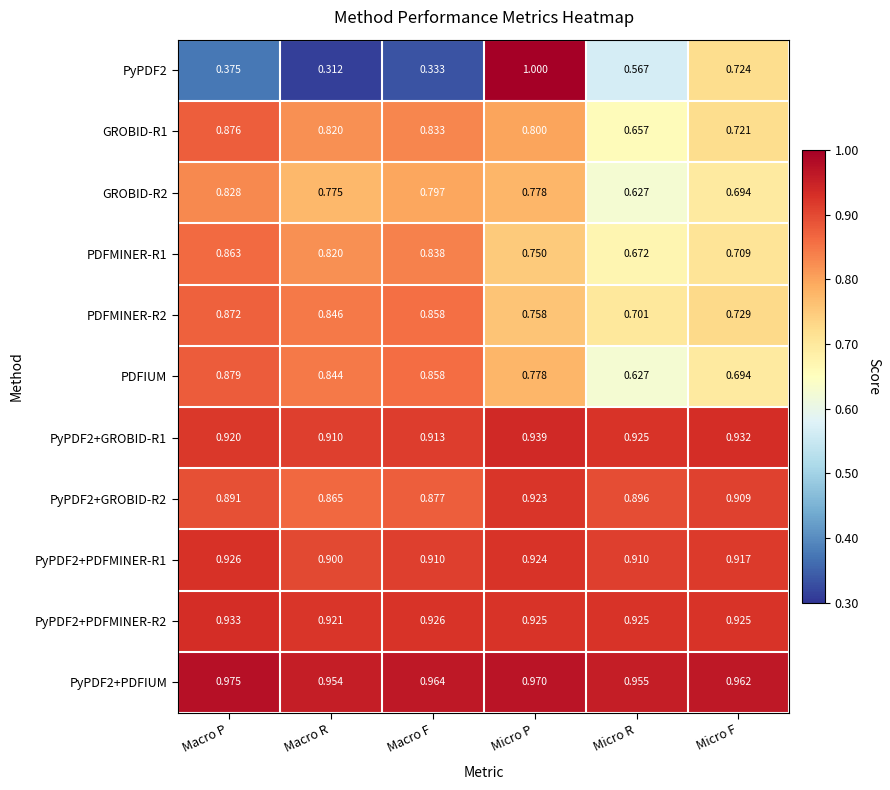

Which category has the highest value in the GROBID-R1 series?

Macro P